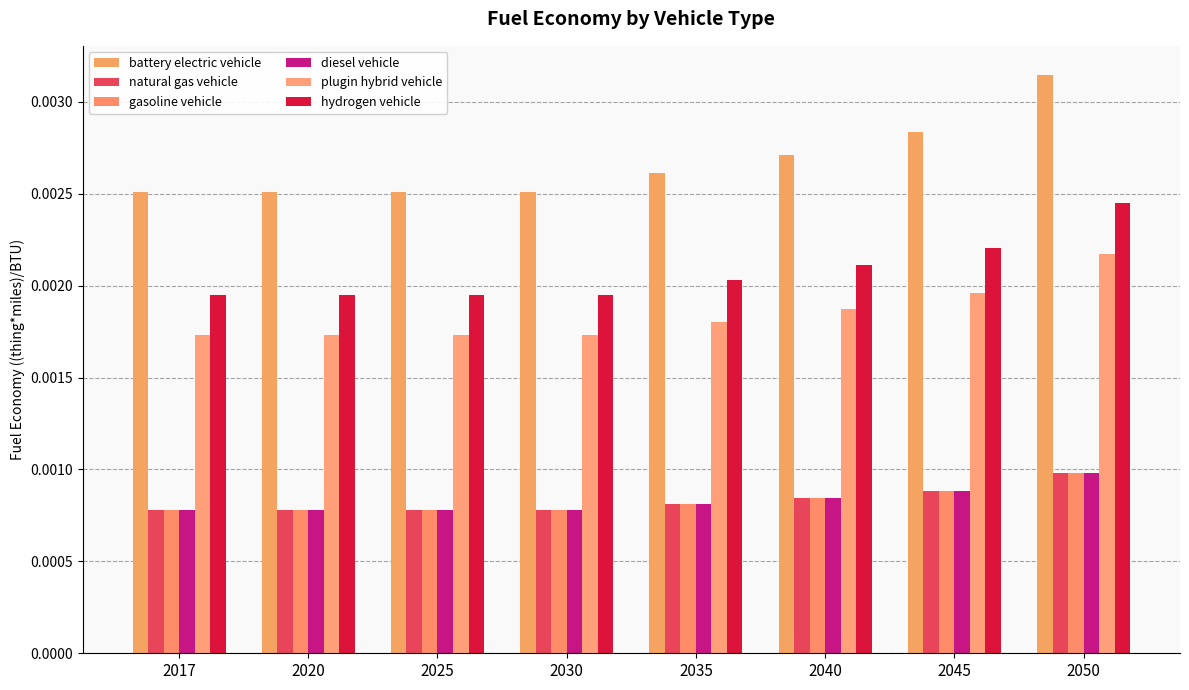

At which label does plugin hybrid vehicle reach its peak?

2050